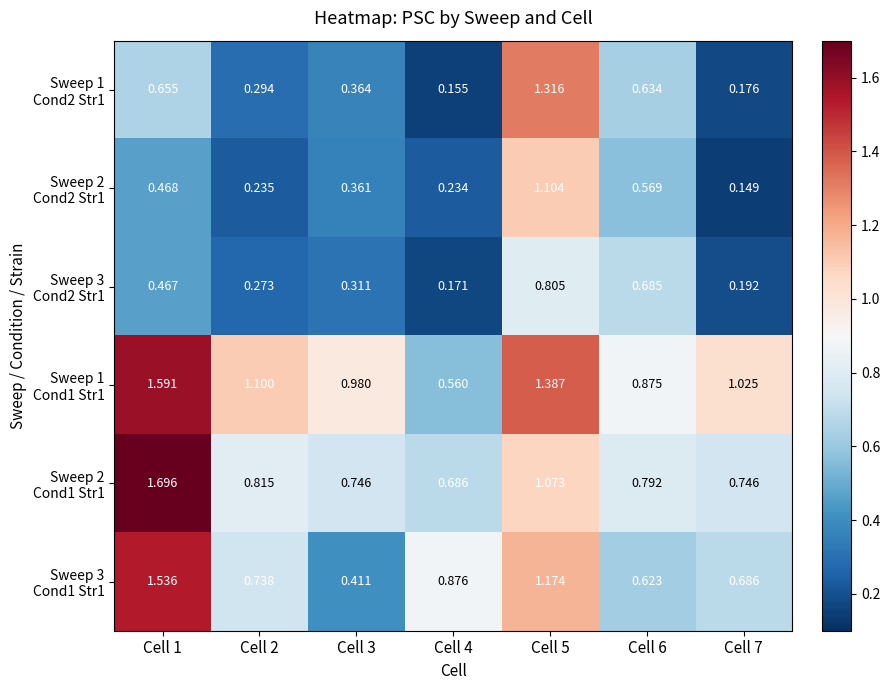

Count the number of categories in the chart.

7